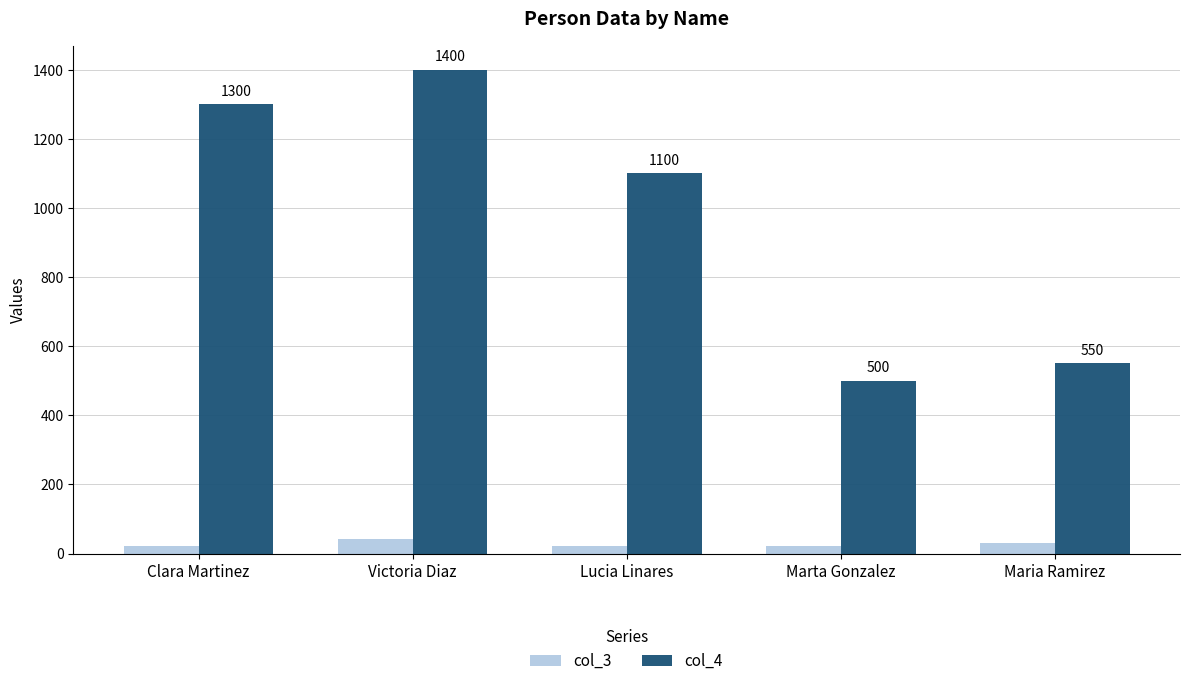

Which series has the largest total across all categories?

col_4